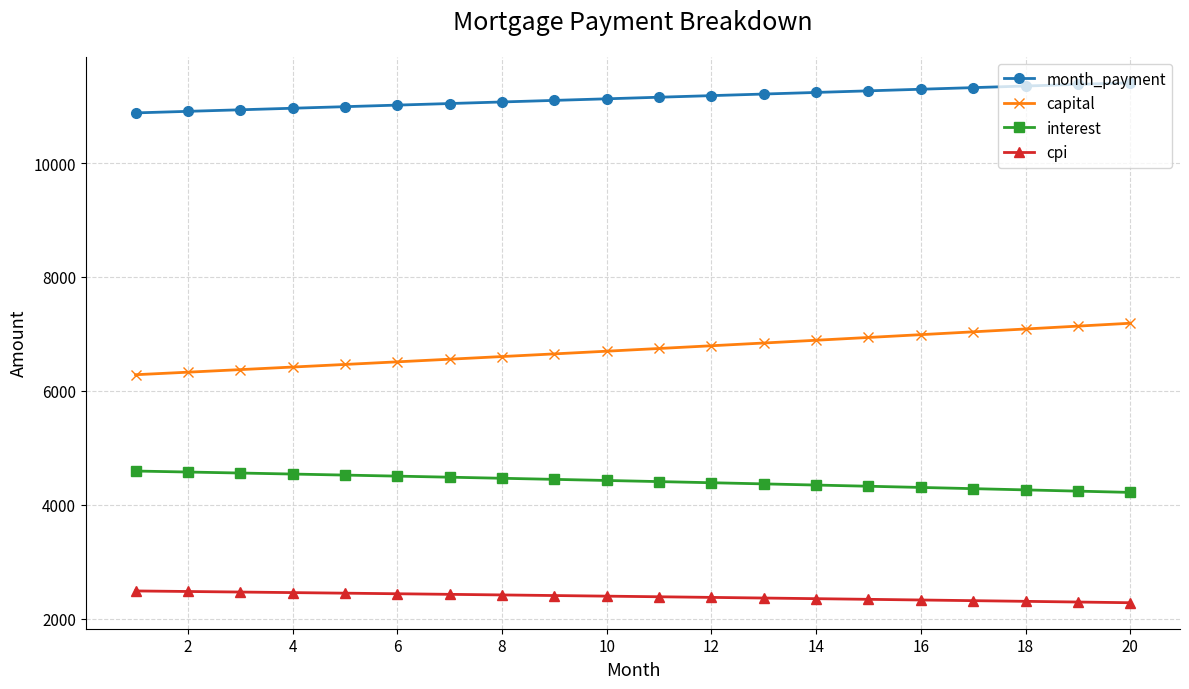

Does the chart have visible grid lines?

Yes